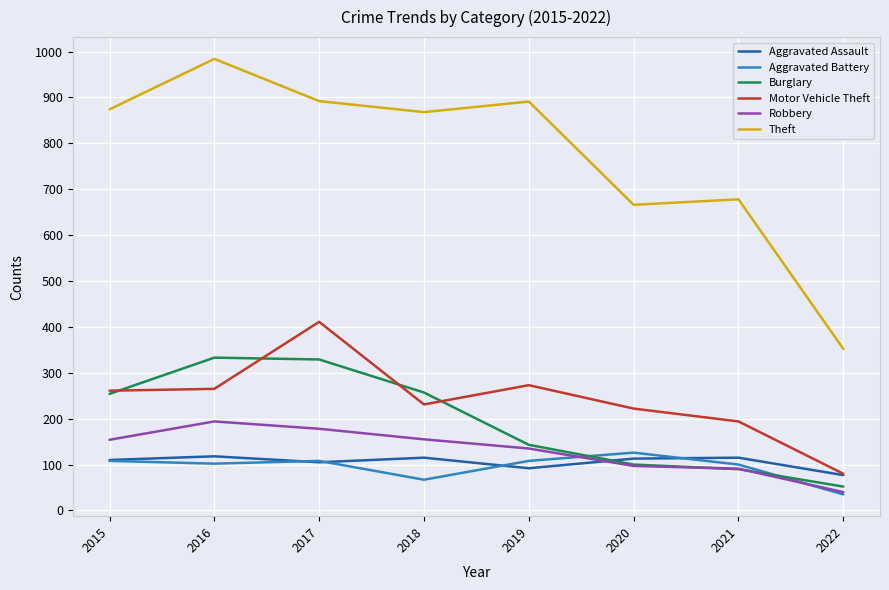

Does the chart display data point markers on the line(s)?

No